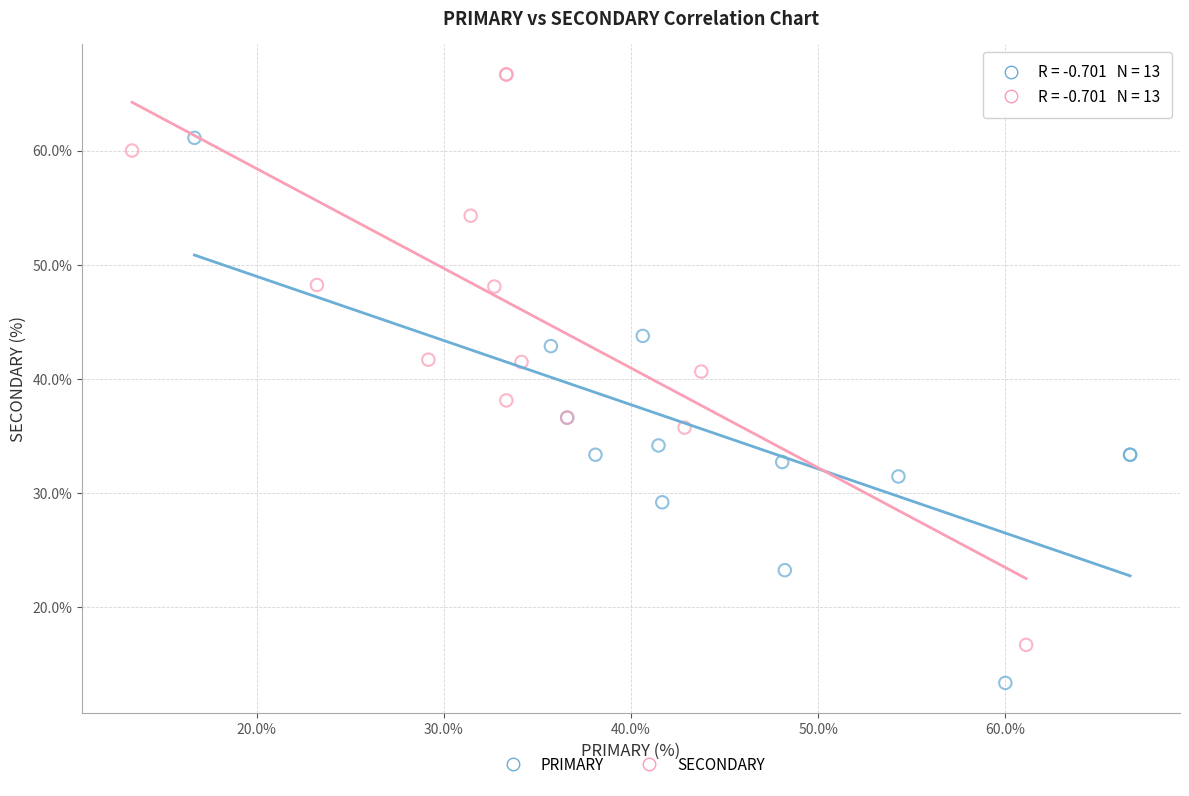

What are all the series names shown in the legend?

PRIMARY, SECONDARY